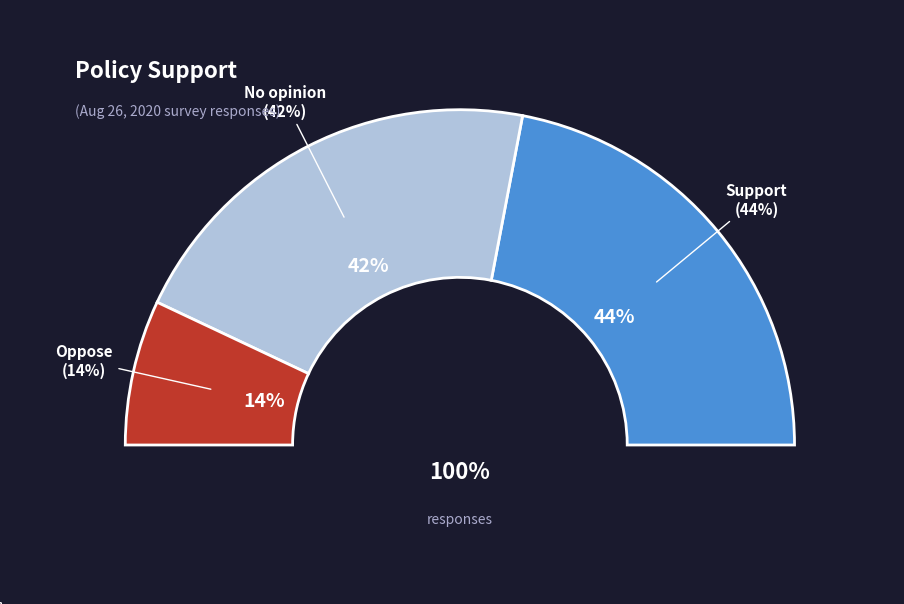

Count the number of slices in the pie.

3